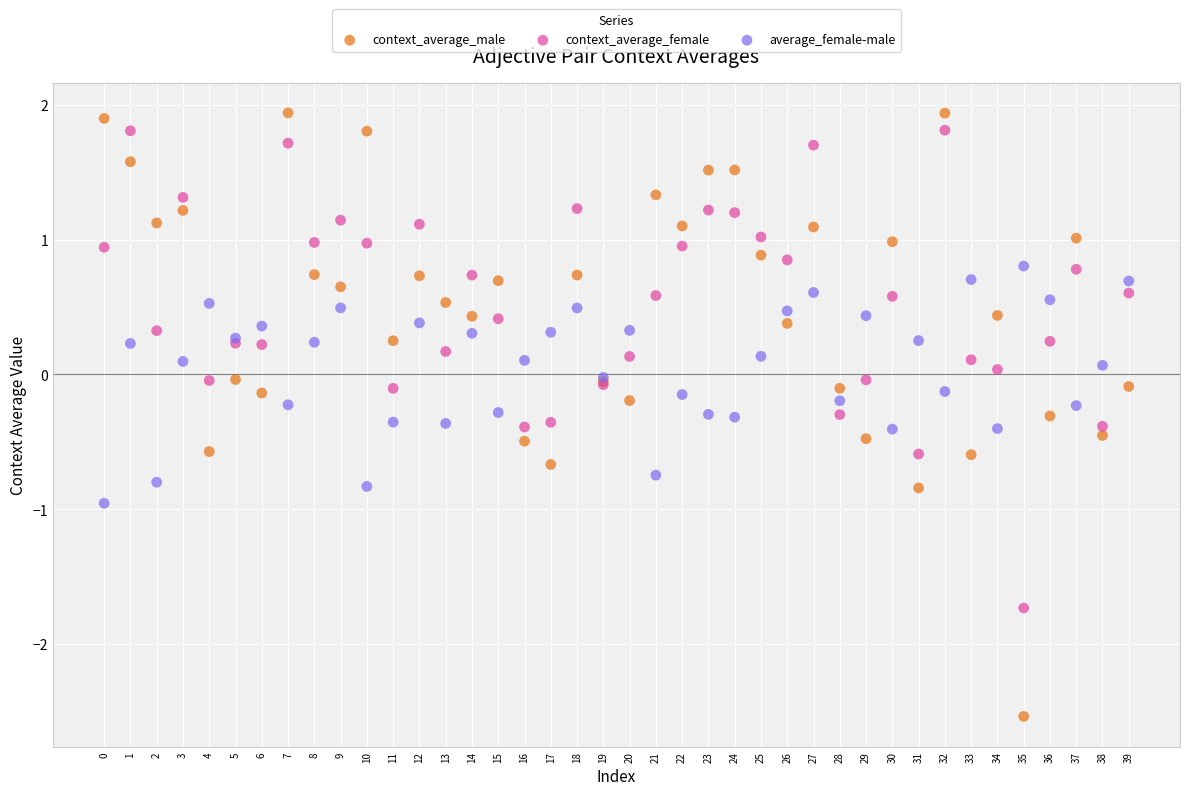

Which series has the largest Y range (max minus min)?

context_average_male